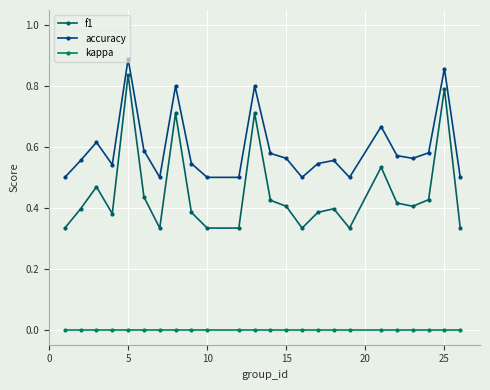

How many lines are shown in the chart?

3